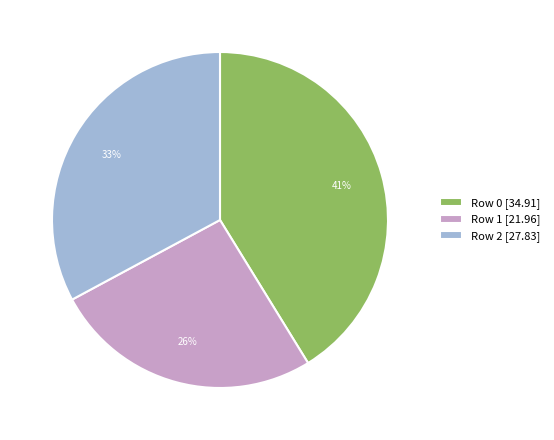

Does Row 0 account for over 50% of the chart?

No